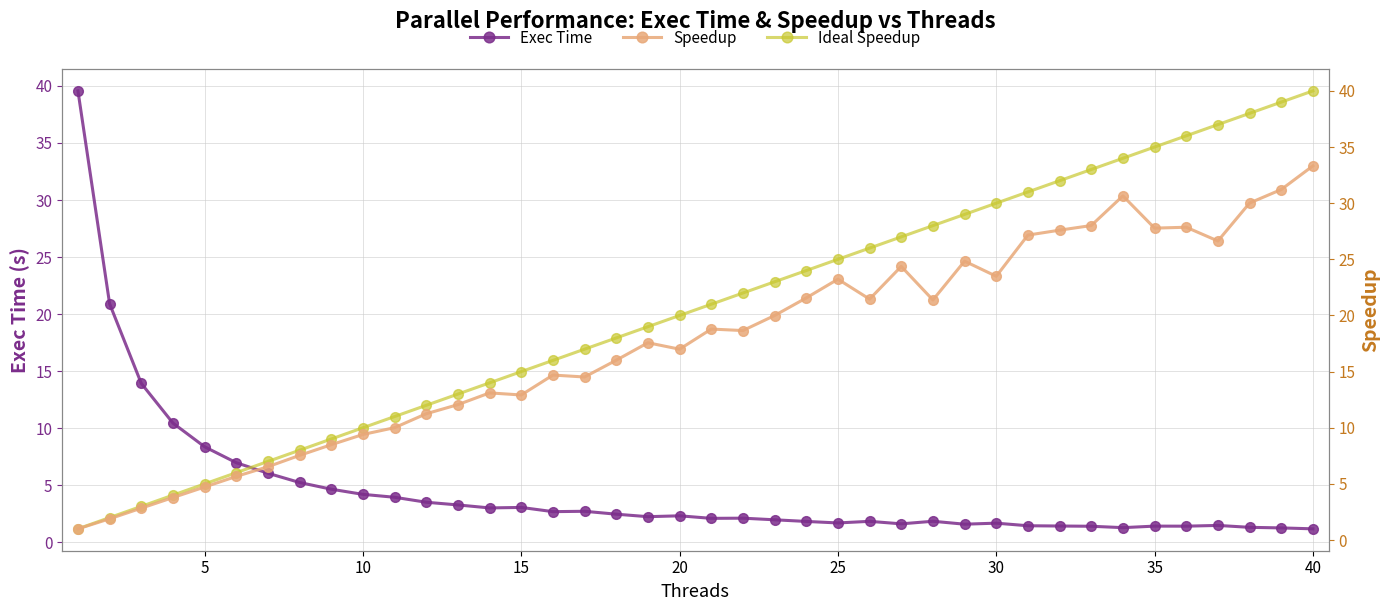

At how many categories does at least one series exceed 21?

20